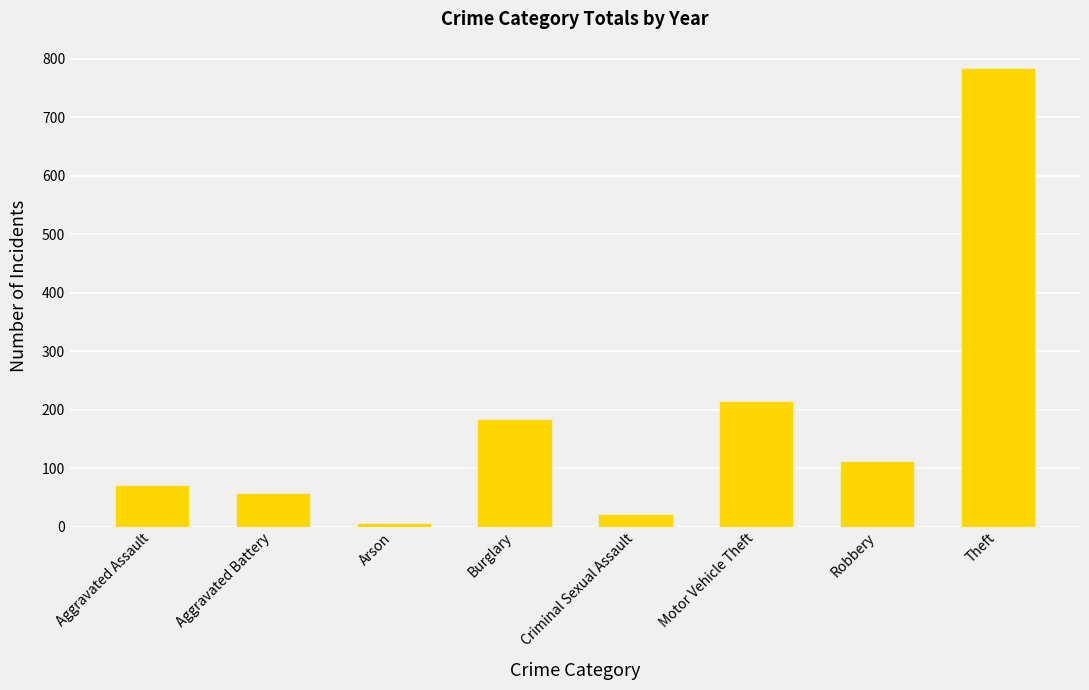

List the labels in order of value, smallest first.

Arson, Criminal Sexual Assault, Aggravated Battery, Aggravated Assault, Robbery, Burglary, Motor Vehicle Theft, Theft